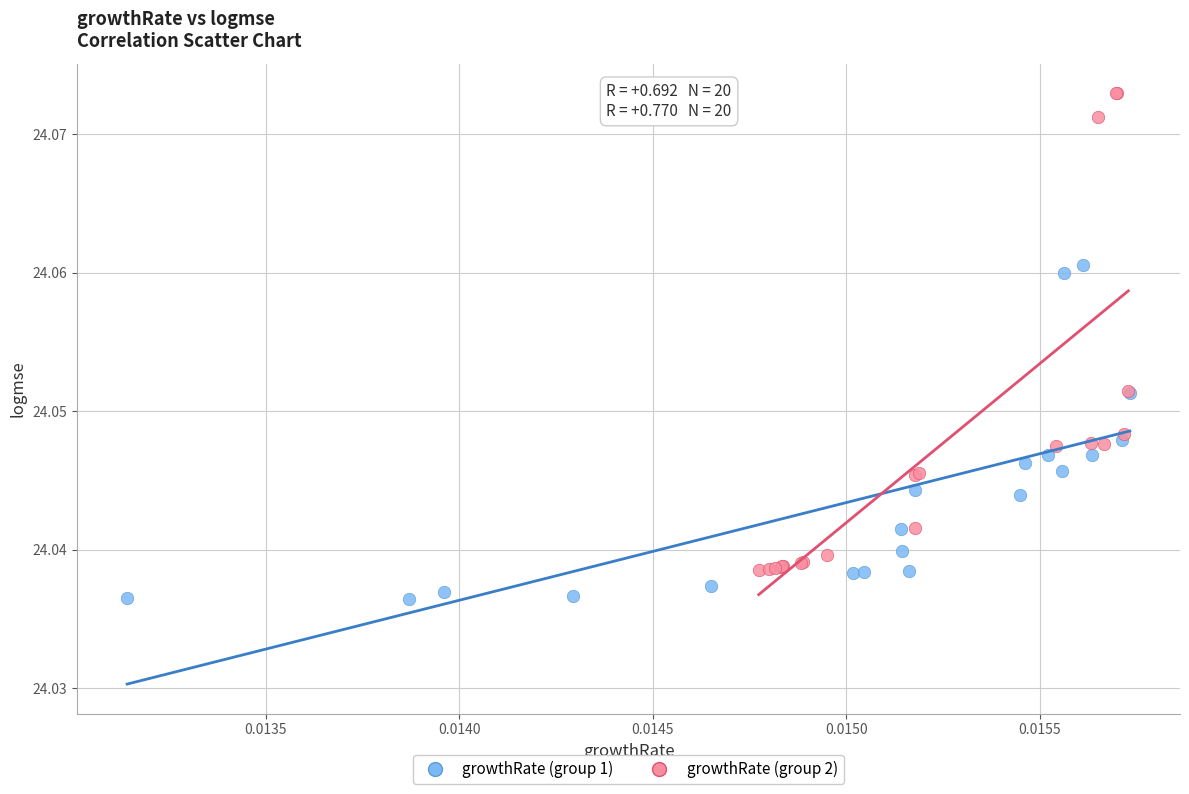

Which series contains the highest Y value?

growthRate (group 2)